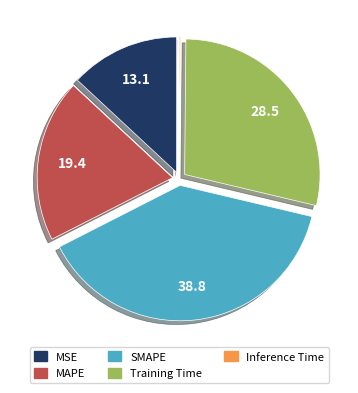

Is it true that MAPE is 30% of the pie?

False